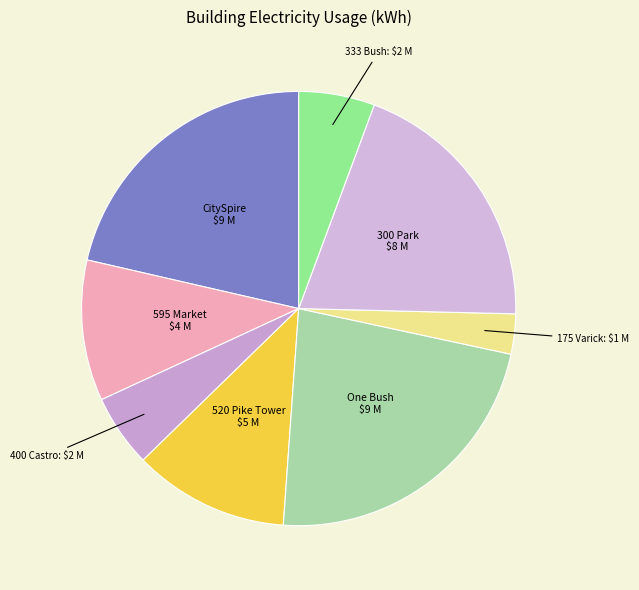

Count the number of slices in the pie.

8